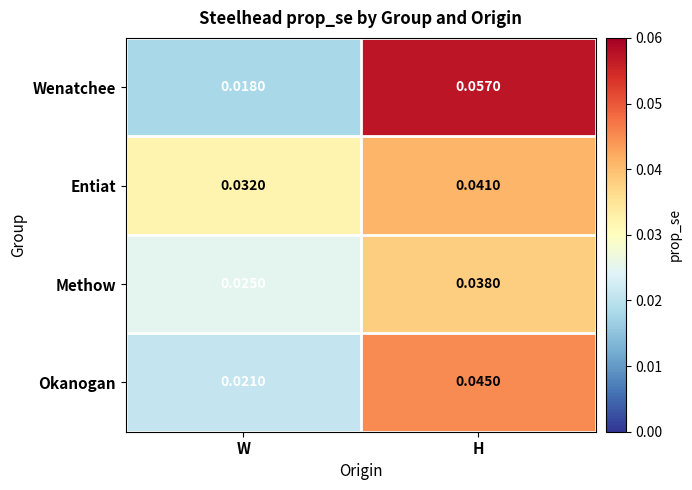

Rank the series by their maximum value, from highest to lowest.

Wenatchee, Okanogan, Entiat, Methow